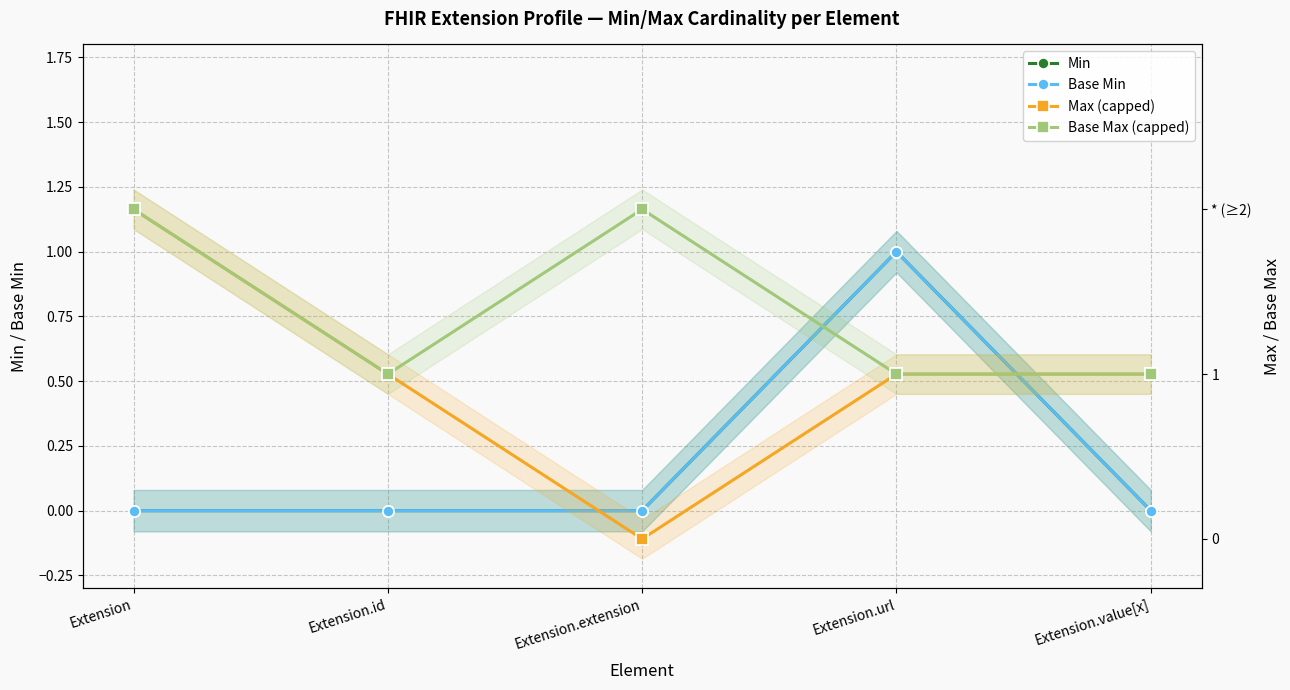

Where is the first local minimum for Max (capped)?

Extension.extension